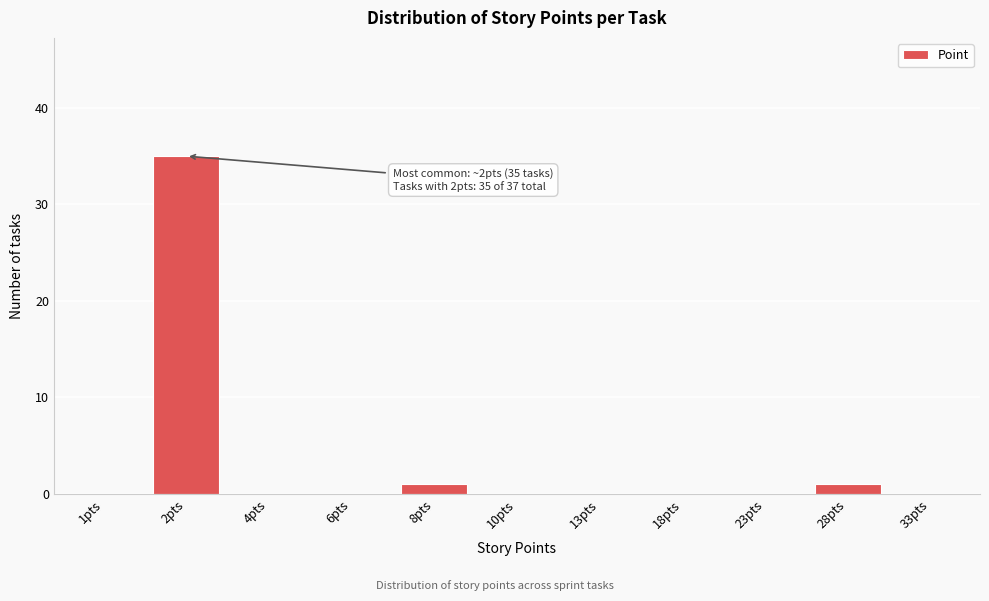

Reading left to right, transcribe all the data shown in this chart.

1pts=0	2pts=35	4pts=0	6pts=0	8pts=1	10pts=0	13pts=0	18pts=0	23pts=0	28pts=1	33pts=0